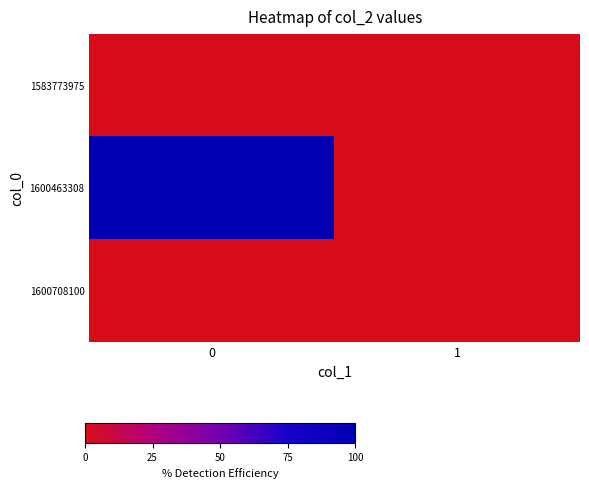

What is the maximum value shown in the chart?

1